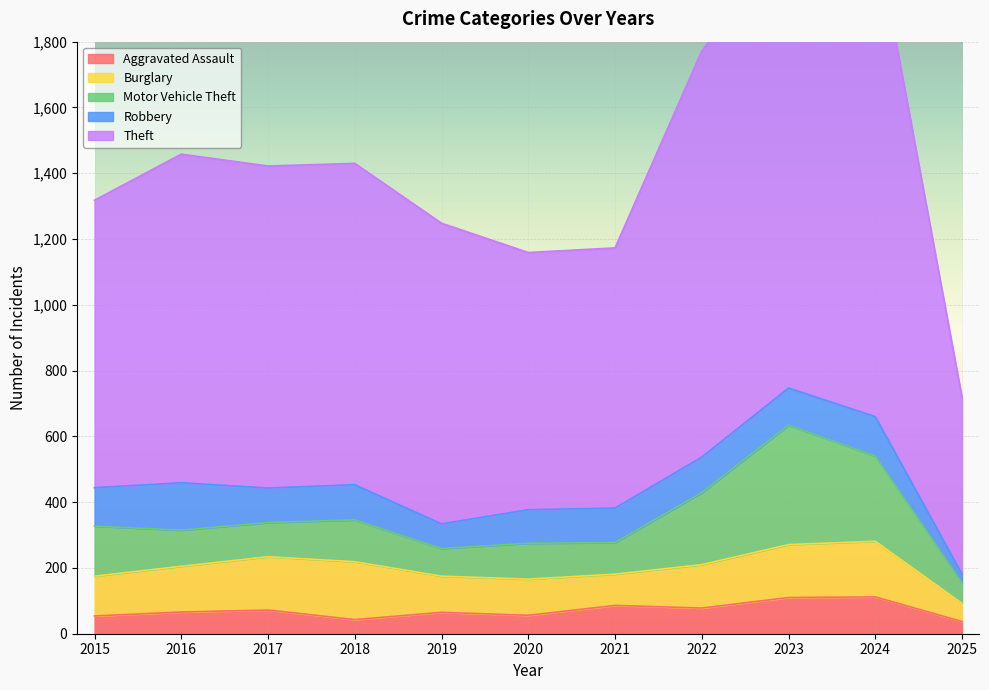

Where does the Theft series first go above 977?

2016